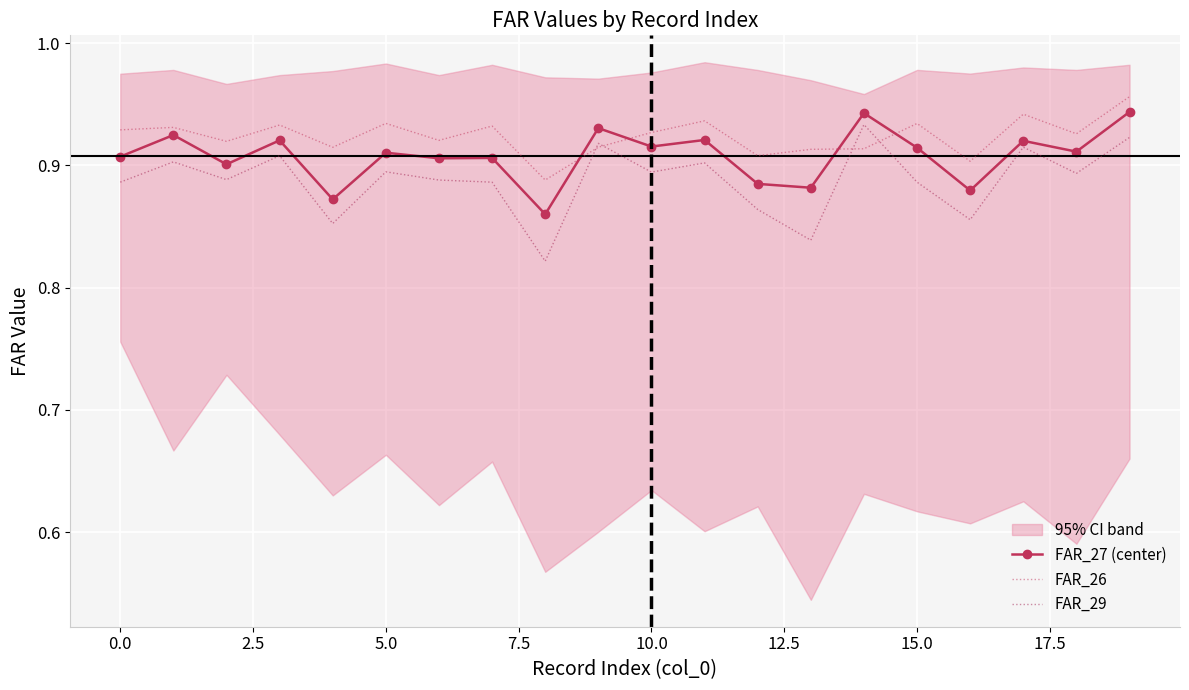

What is the minimum value shown in the chart?

0.8